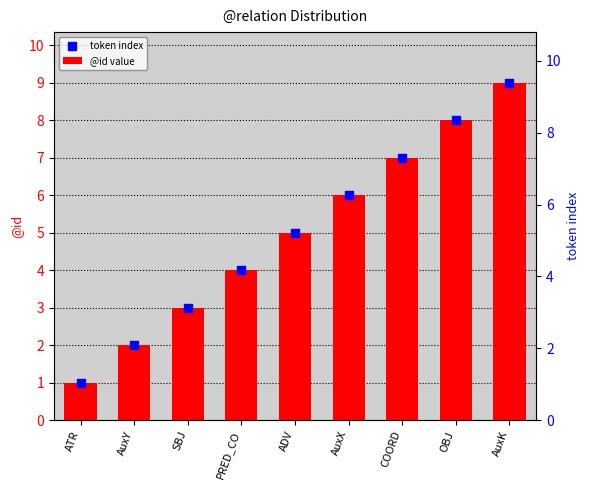

Which series has the largest total across all categories?

@id value